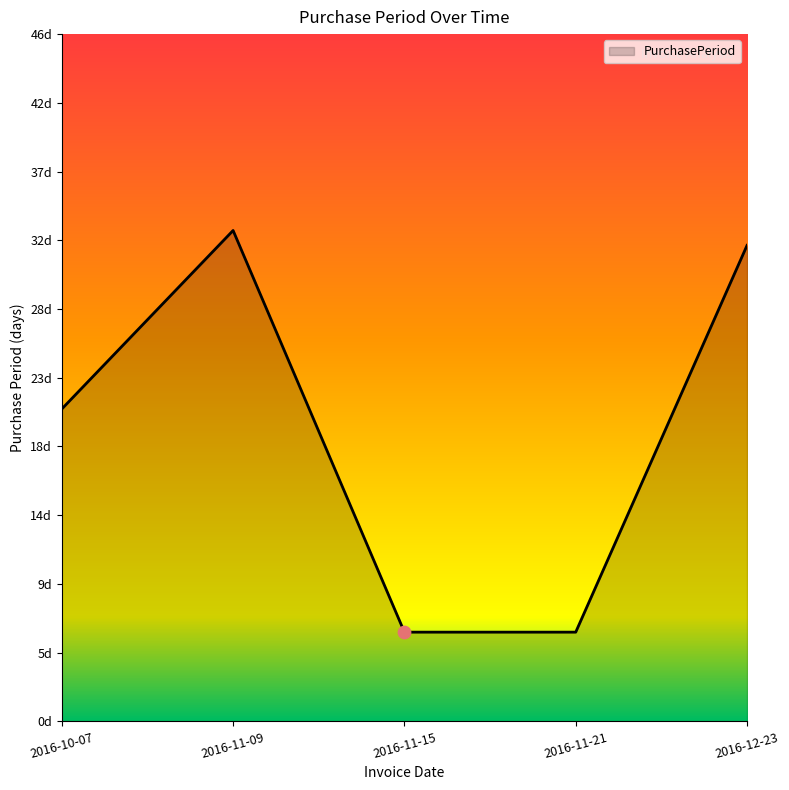

What is the ratio of the value at 2016-12-23 to the value at 2016-11-21?

5.3